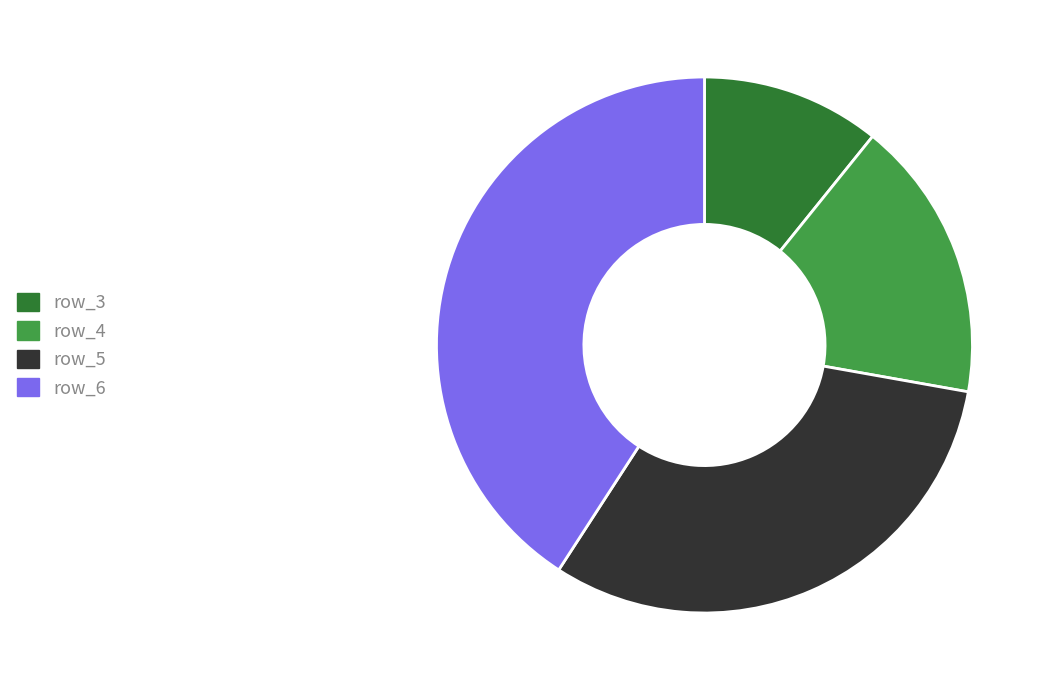

Is the sum of row_3 and row_5 greater than half?

No